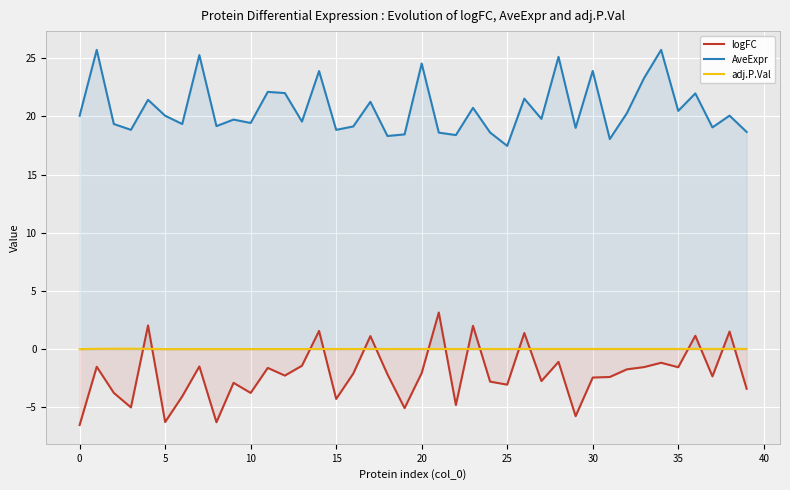

True or false: AveExpr and logFC cross at least once.

False